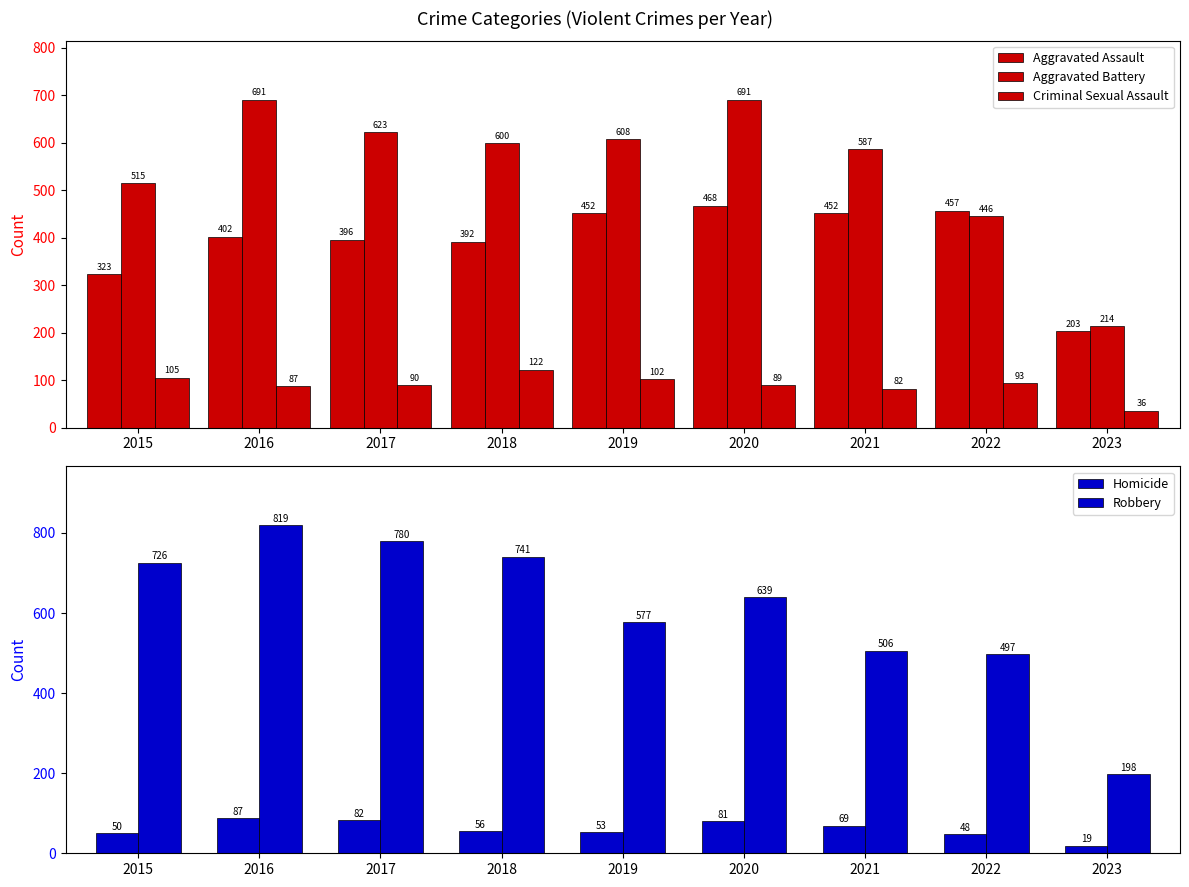

At which label does Criminal Sexual Assault first exceed 90?

2015